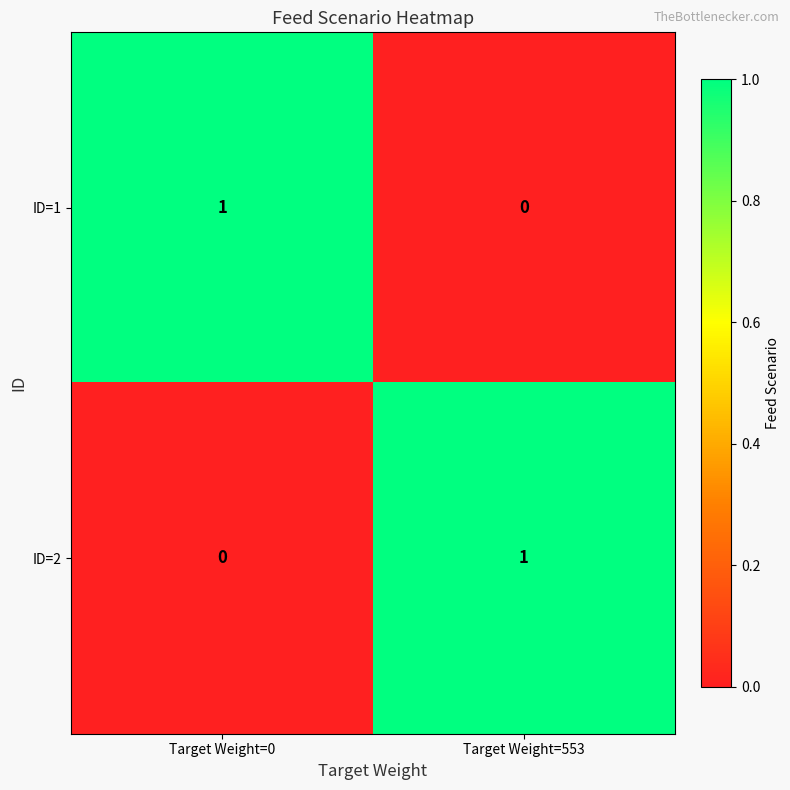

At which label is ID=2 closest to 0?

Target Weight=0